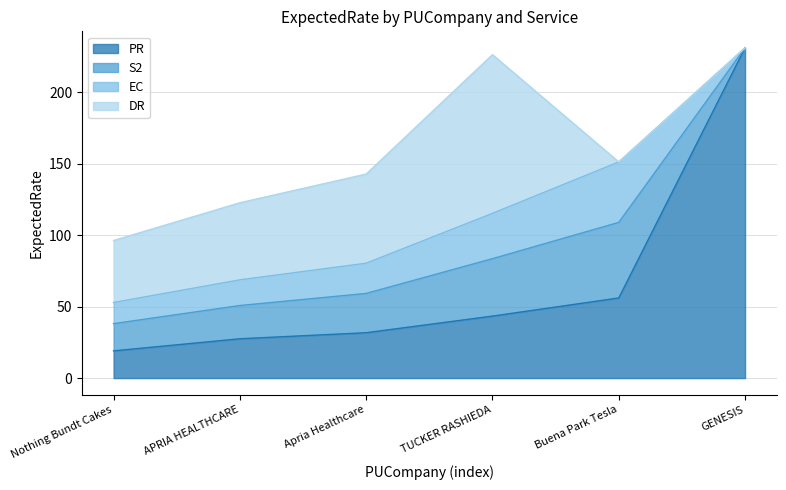

What are all the series names shown in the legend?

PR, S2, EC, DR